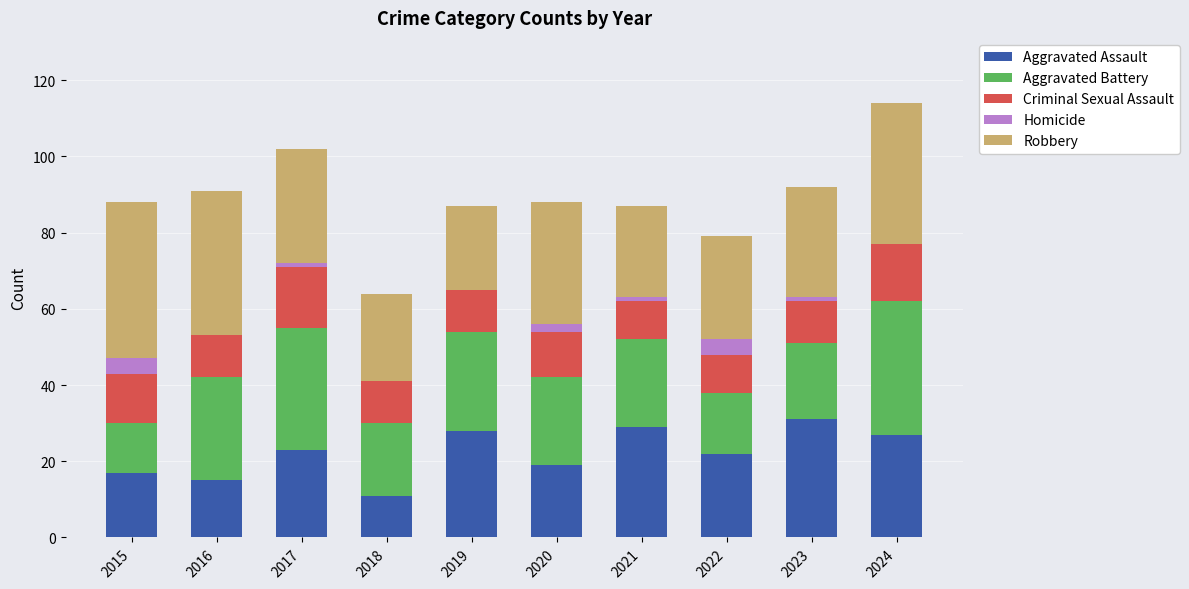

Is it true that Aggravated Assault equals 28 at 2019?

True